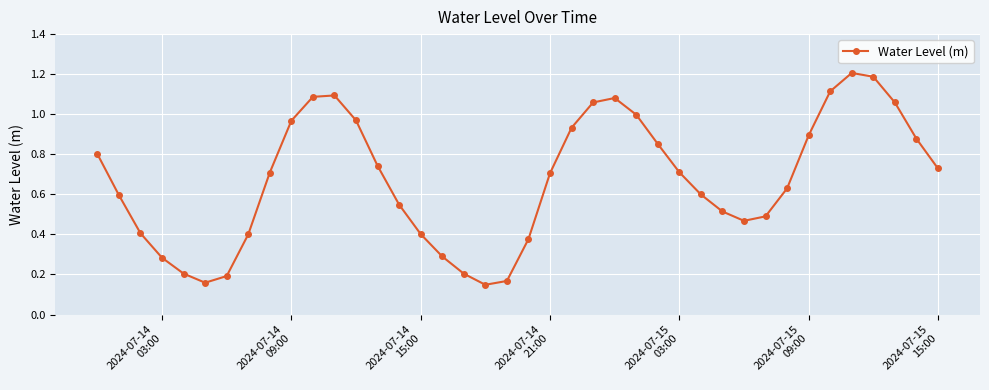

What is the sum of all values?

26.9